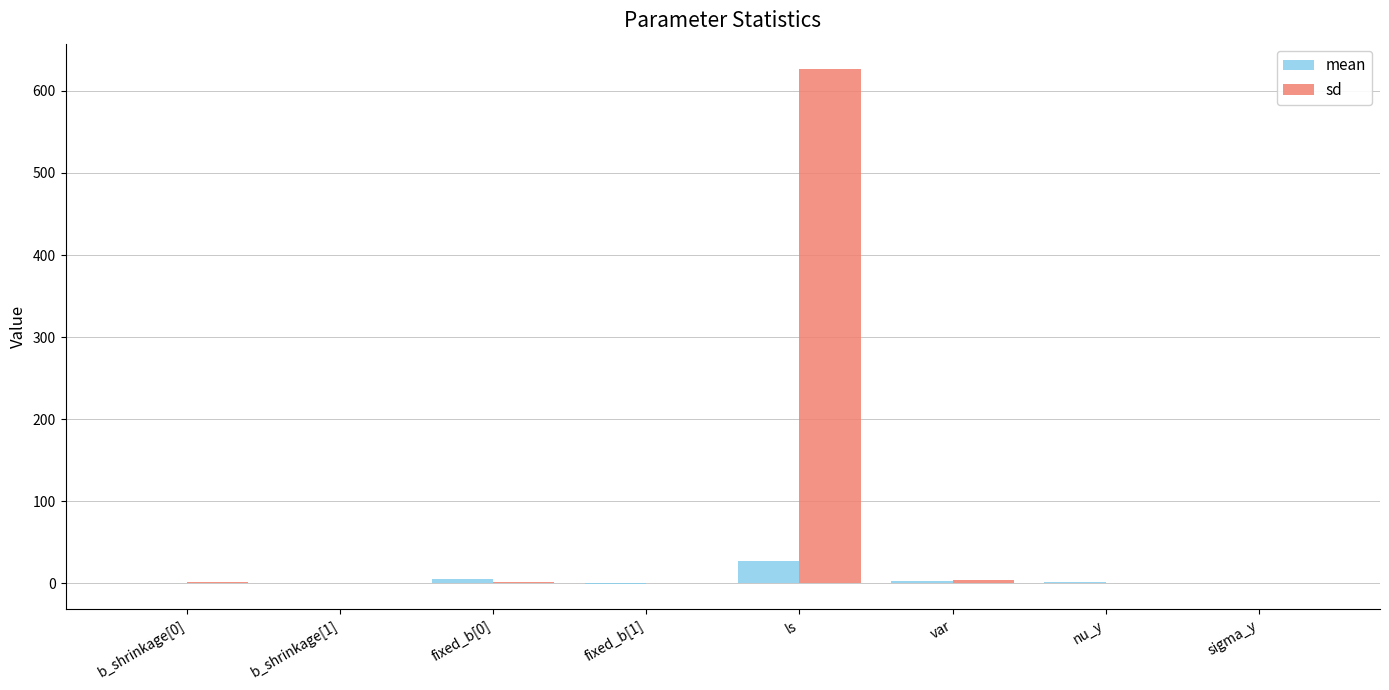

Which series changed the most between b_shrinkage[0] and ls?

sd